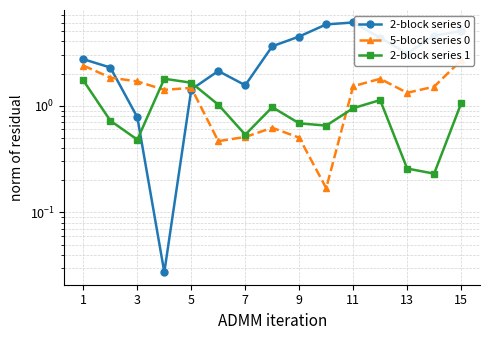

True or false: 2-block series 0 and 2-block series 1 intersect in this chart.

True